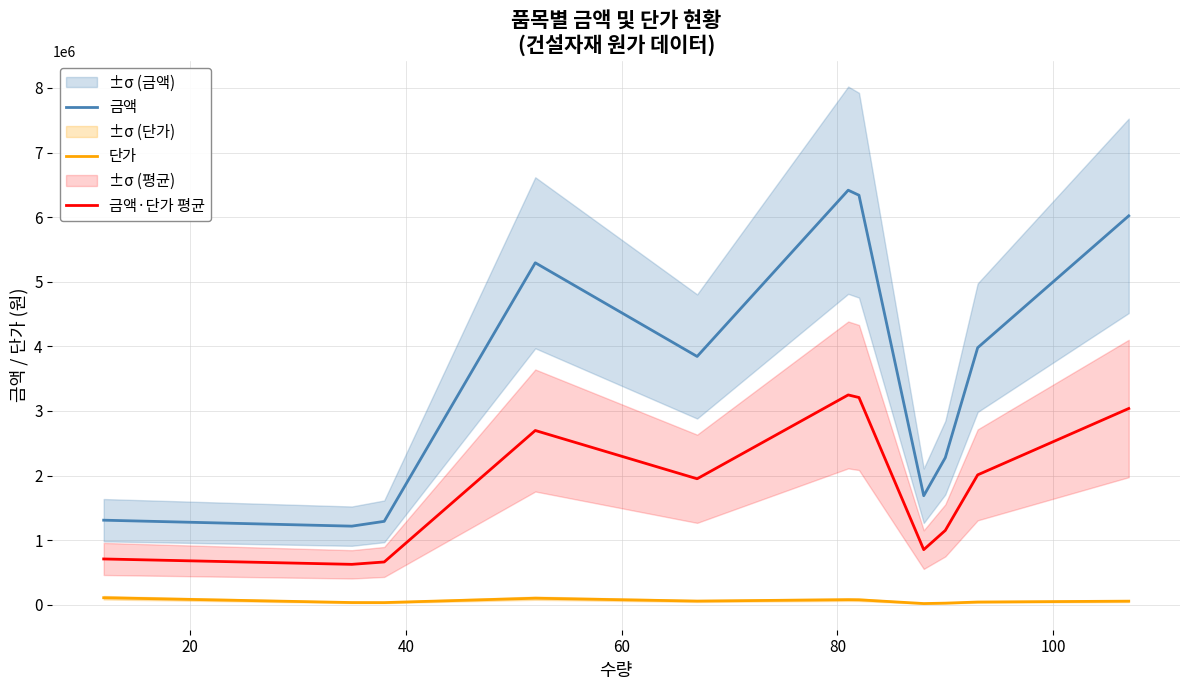

Reading left to right, what are all the values shown in this chart?

금액: 1309368.0	1217090.0	1291544.0	5293288.0	3843388.0	6416658.0	6338846.0	1687752.0	2277090.0	3978819.0	6019820.0
단가: 109114.0	34774.0	33988.0	101794.0	57364.0	79218.0	77303.0	19179.0	25301.0	42783.0	56260.0
금액·단가 평균: 709241.0	625932.0	662766.0	2697541.0	1950376.0	3247938.0	3208074.5	853465.5	1151195.5	2010801.0	3038040.0